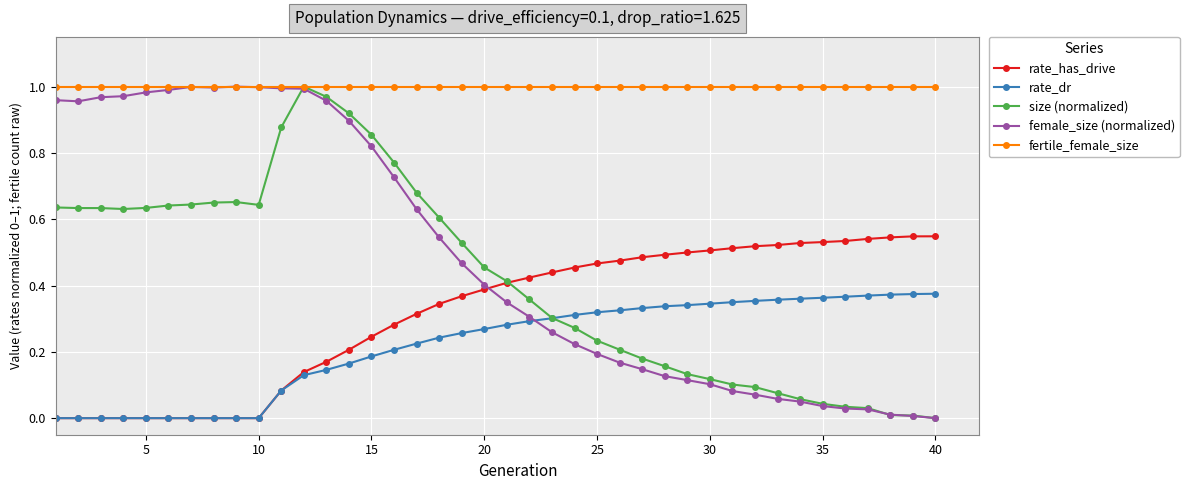

True or false: rate_has_drive and fertile_female_size intersect in this chart.

False